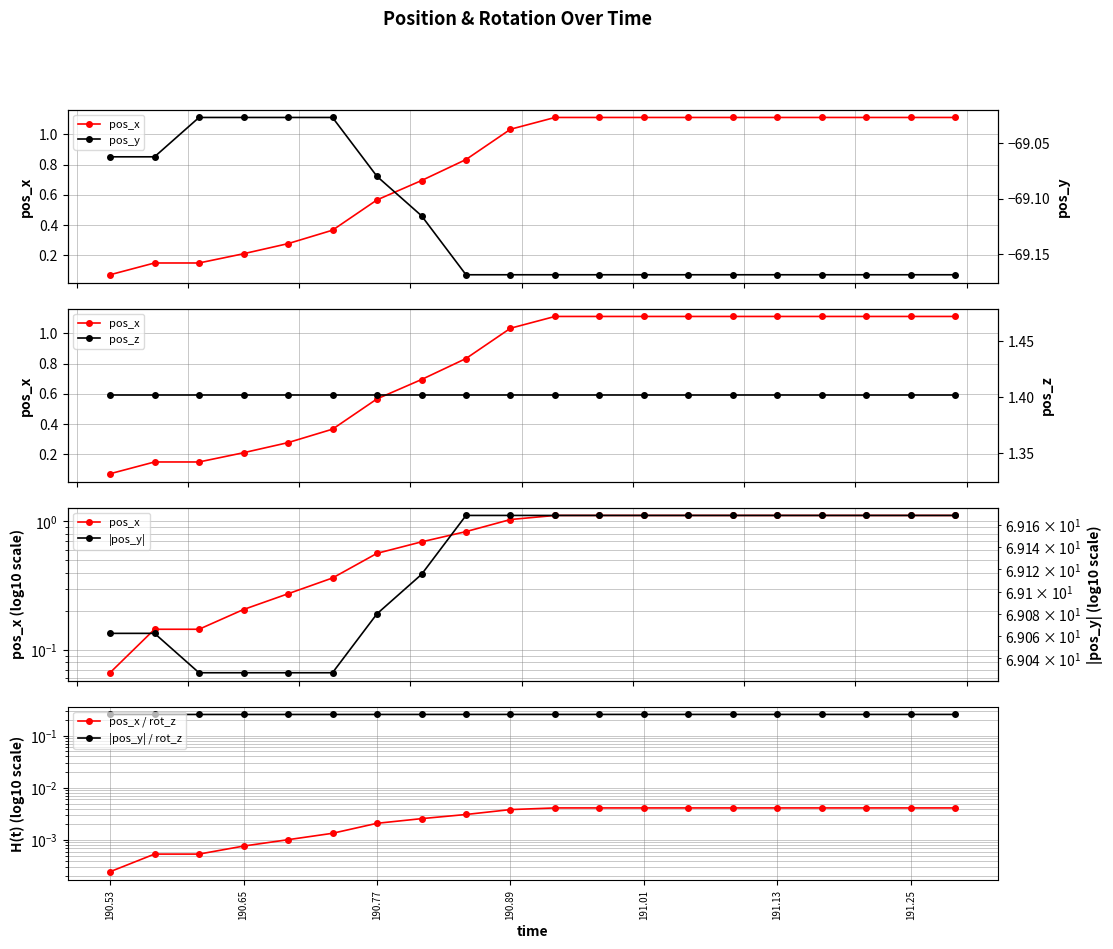

What is the lowest value of the |pos_y| series?

69.0